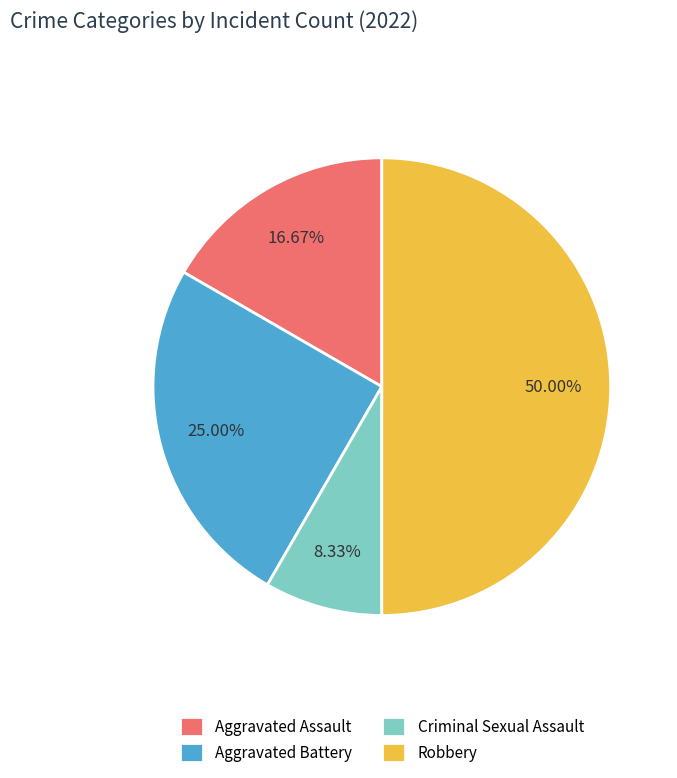

What is the largest slice in the pie chart?

Robbery